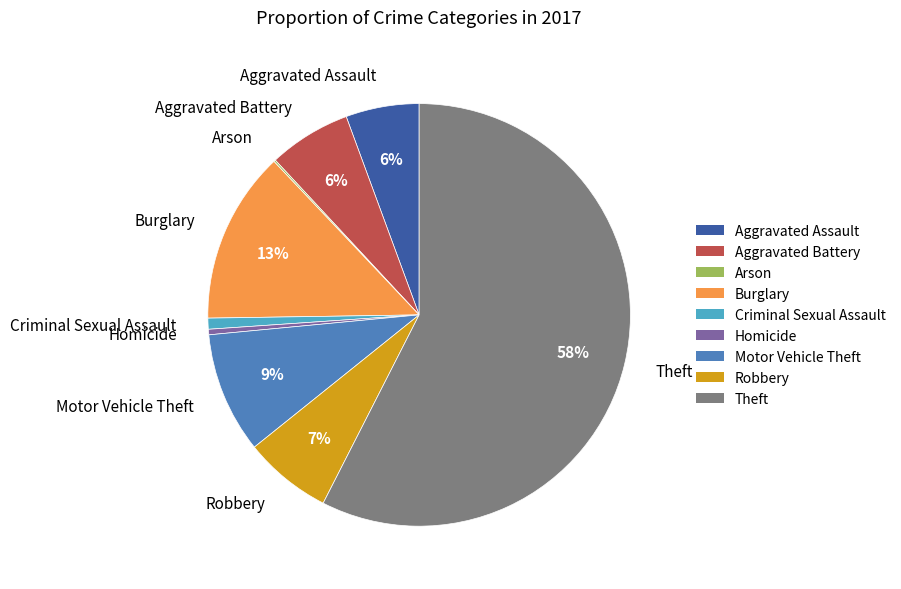

Combined, do Aggravated Assault and Homicide account for over 50%?

No